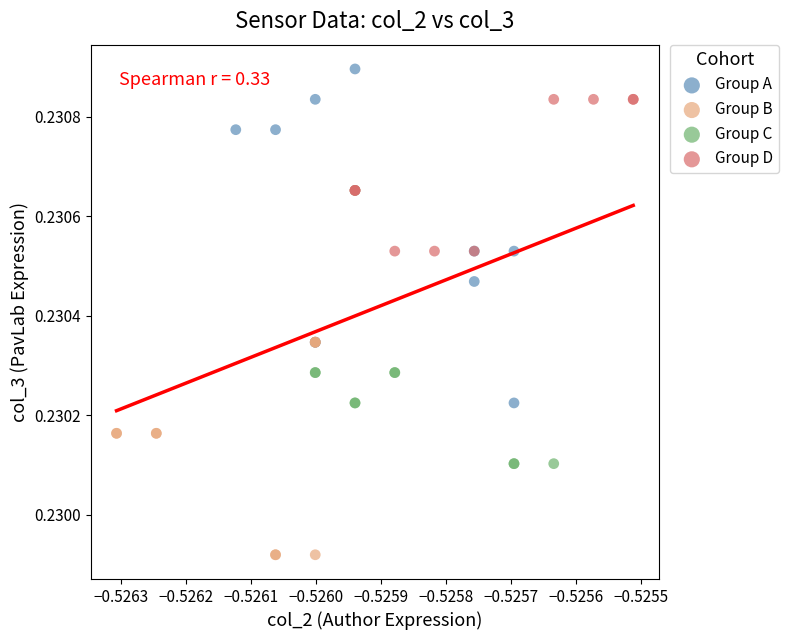

Which series reaches the maximum Y coordinate?

Group A